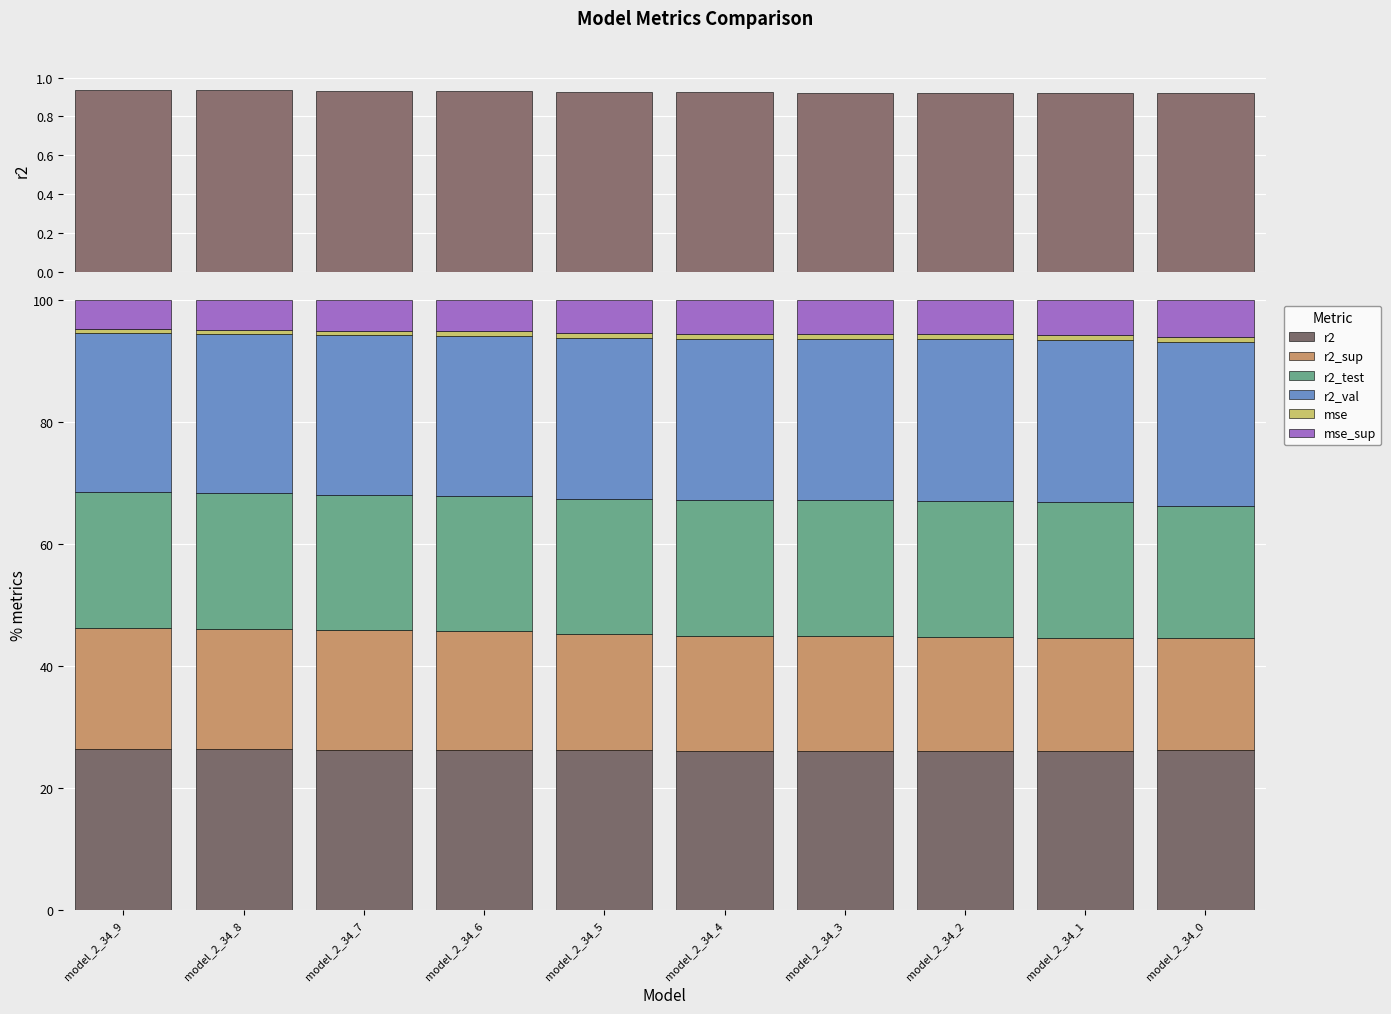

Reading right to left, extract all data points from this chart.

r2: model_2_34_0=26.2	model_2_34_1=26.1	model_2_34_2=26.1	model_2_34_3=26.1	model_2_34_4=26.1	model_2_34_5=26.2	model_2_34_6=26.3	model_2_34_7=26.3	model_2_34_8=26.3	model_2_34_9=26.3
r2_sup: model_2_34_0=18.3	model_2_34_1=18.5	model_2_34_2=18.7	model_2_34_3=18.7	model_2_34_4=18.8	model_2_34_5=19.0	model_2_34_6=19.5	model_2_34_7=19.6	model_2_34_8=19.8	model_2_34_9=19.9
r2_test: model_2_34_0=21.6	model_2_34_1=22.3	model_2_34_2=22.3	model_2_34_3=22.3	model_2_34_4=22.3	model_2_34_5=22.0	model_2_34_6=22.1	model_2_34_7=22.1	model_2_34_8=22.2	model_2_34_9=22.3
r2_val: model_2_34_0=26.9	model_2_34_1=26.5	model_2_34_2=26.4	model_2_34_3=26.4	model_2_34_4=26.4	model_2_34_5=26.4	model_2_34_6=26.3	model_2_34_7=26.2	model_2_34_8=26.0	model_2_34_9=26.0
mse: model_2_34_0=0.8	model_2_34_1=0.8	model_2_34_2=0.8	model_2_34_3=0.8	model_2_34_4=0.8	model_2_34_5=0.7	model_2_34_6=0.7	model_2_34_7=0.7	model_2_34_8=0.7	model_2_34_9=0.6
mse_sup: model_2_34_0=6.1	model_2_34_1=5.8	model_2_34_2=5.7	model_2_34_3=5.7	model_2_34_4=5.6	model_2_34_5=5.5	model_2_34_6=5.2	model_2_34_7=5.1	model_2_34_8=5.0	model_2_34_9=4.9